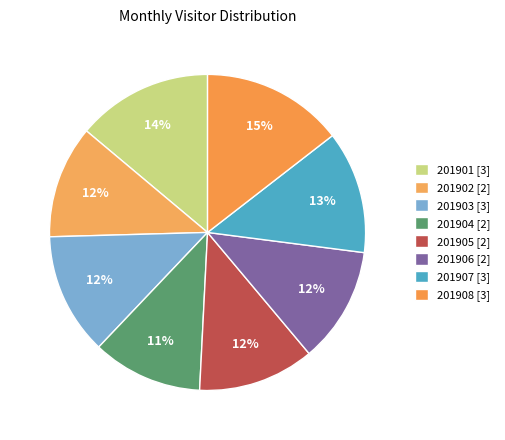

To the nearest percent, what is the difference between the 201901 and 201907 slice percentages?

1%